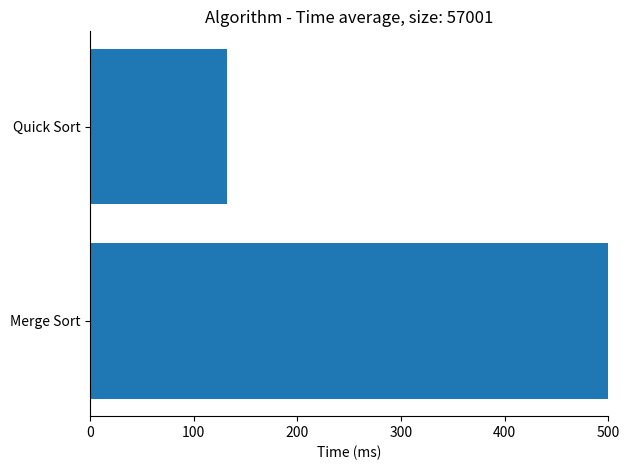

How many bars are there in total?

2